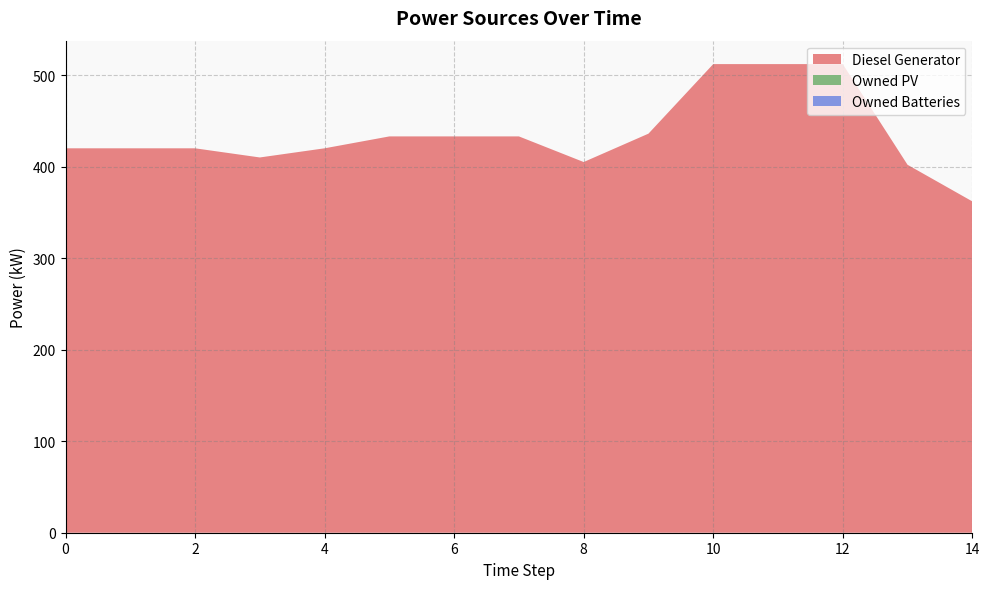

True or false: Diesel Generator and Owned Batteries intersect in this chart.

False